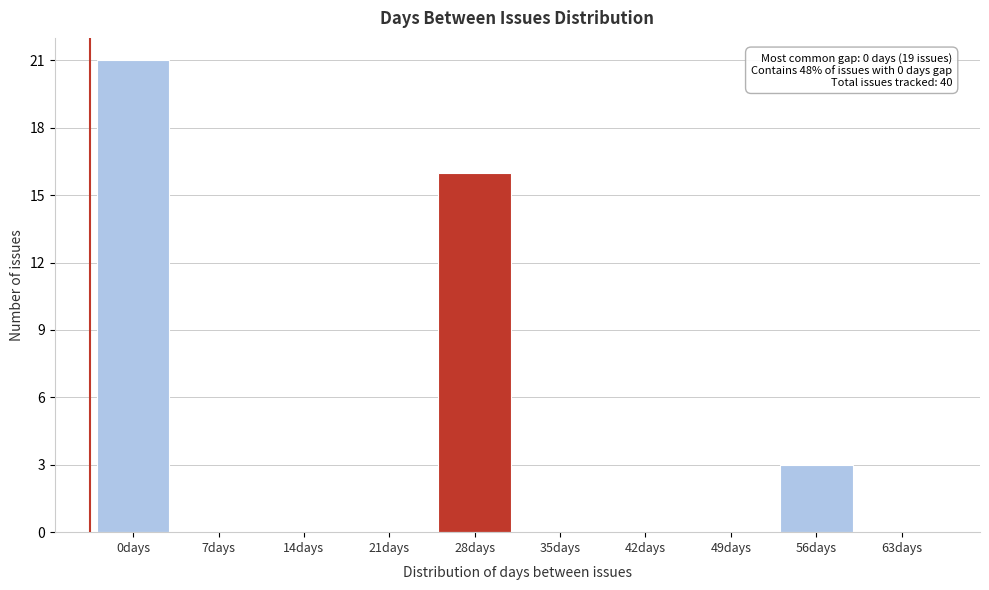

Reading right to left, list all the values displayed in this chart.

63days=0	56days=3	49days=0	42days=0	35days=0	28days=16	21days=0	14days=0	7days=0	0days=21